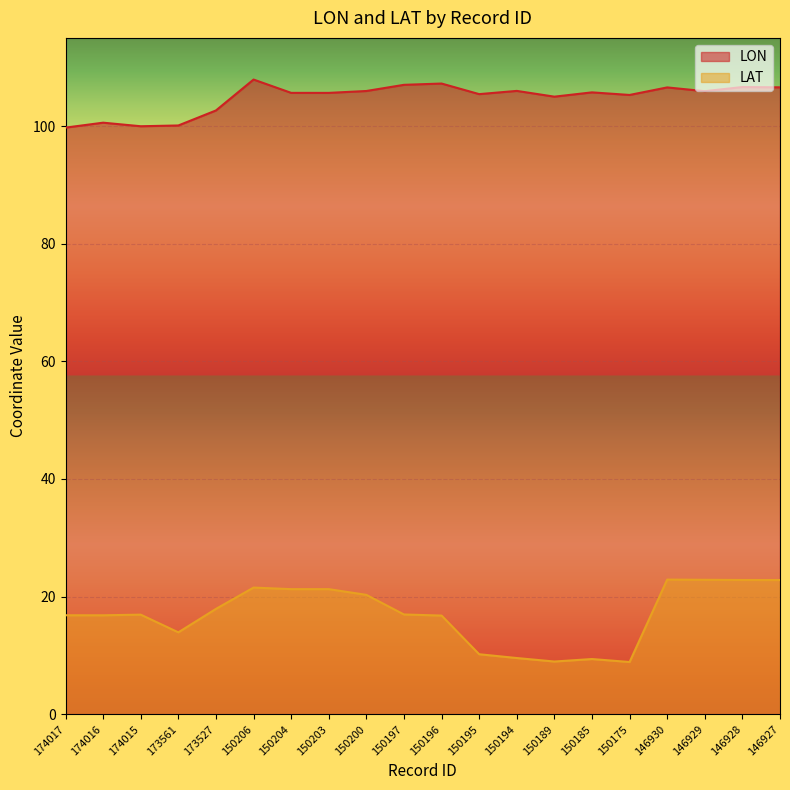

Which has a higher value, 174015 or 150194?

150194